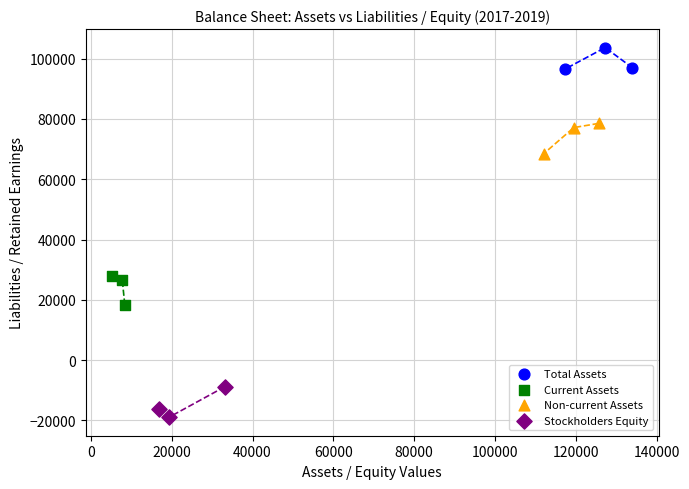

Which series contains the highest Y value?

Total Assets